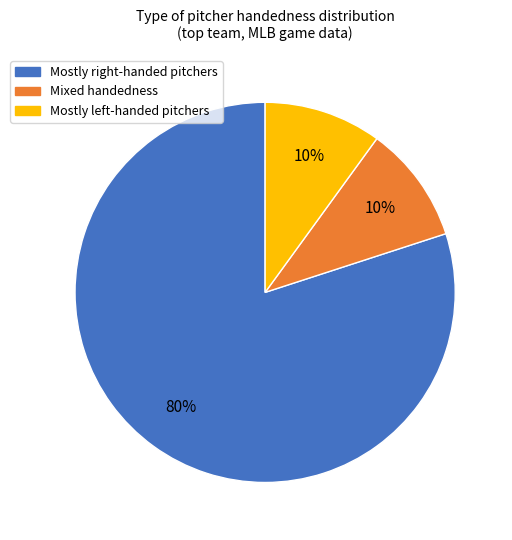

To the nearest percent, what is the difference between the largest and smallest slice percentages?

70%